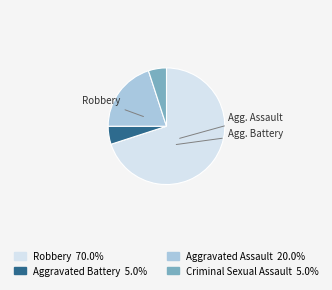

Is there a majority slice in this chart?

Yes